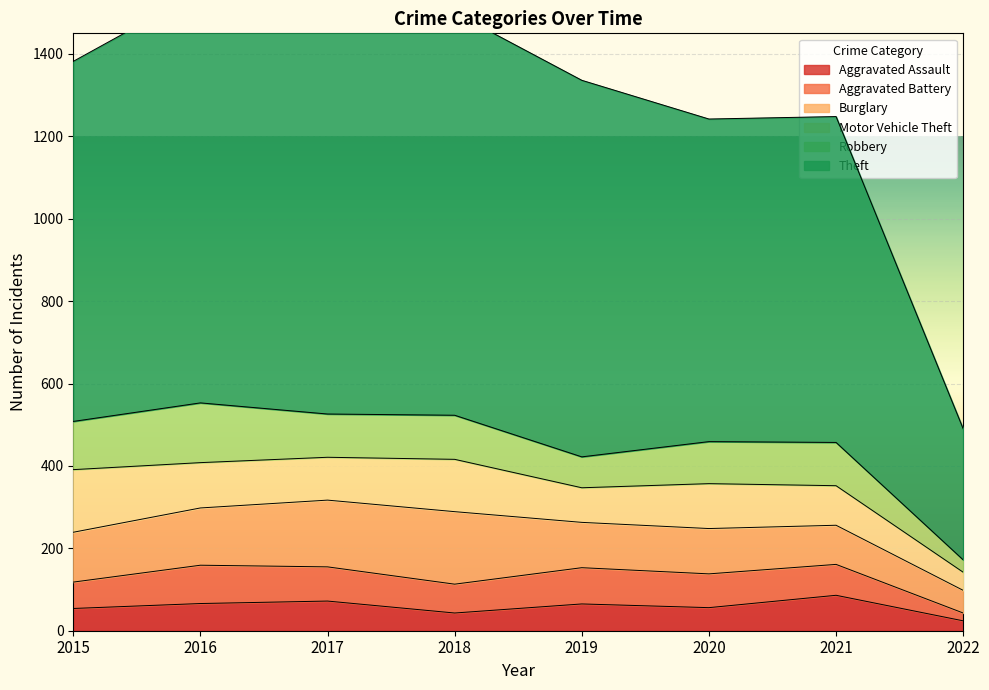

True or false: Aggravated Assault has more than 0 points higher than both neighbors.

True